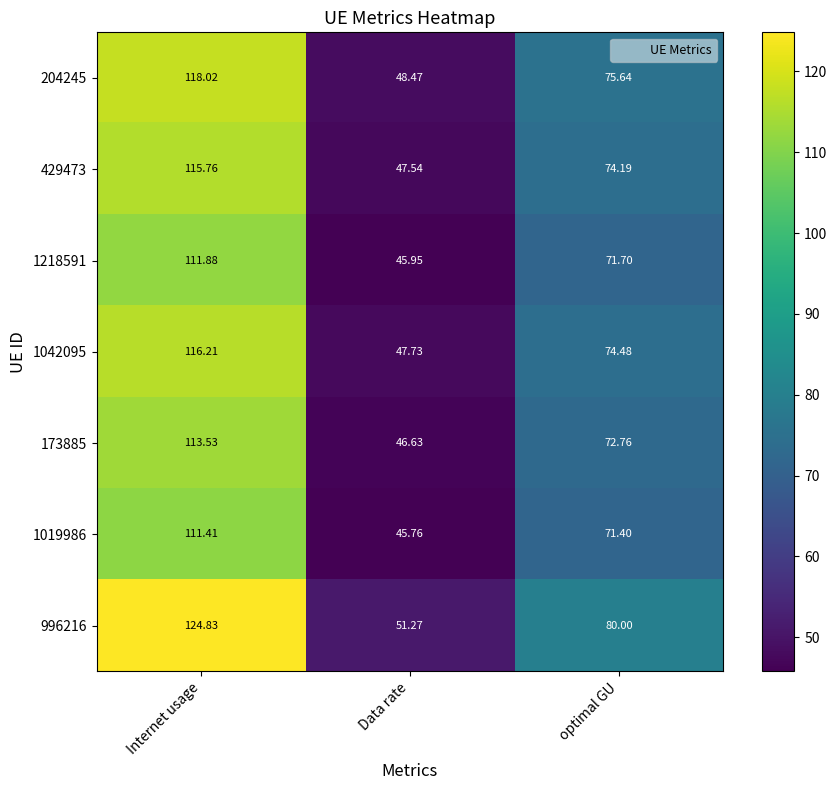

Is the value of 1218591 at Internet usage greater than the value of 173885 at optimal GU?

Yes